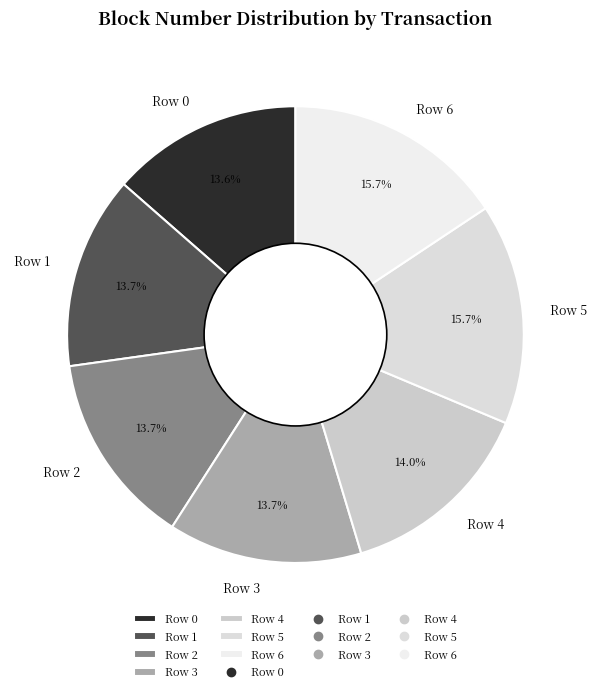

Does any single category account for the majority?

No